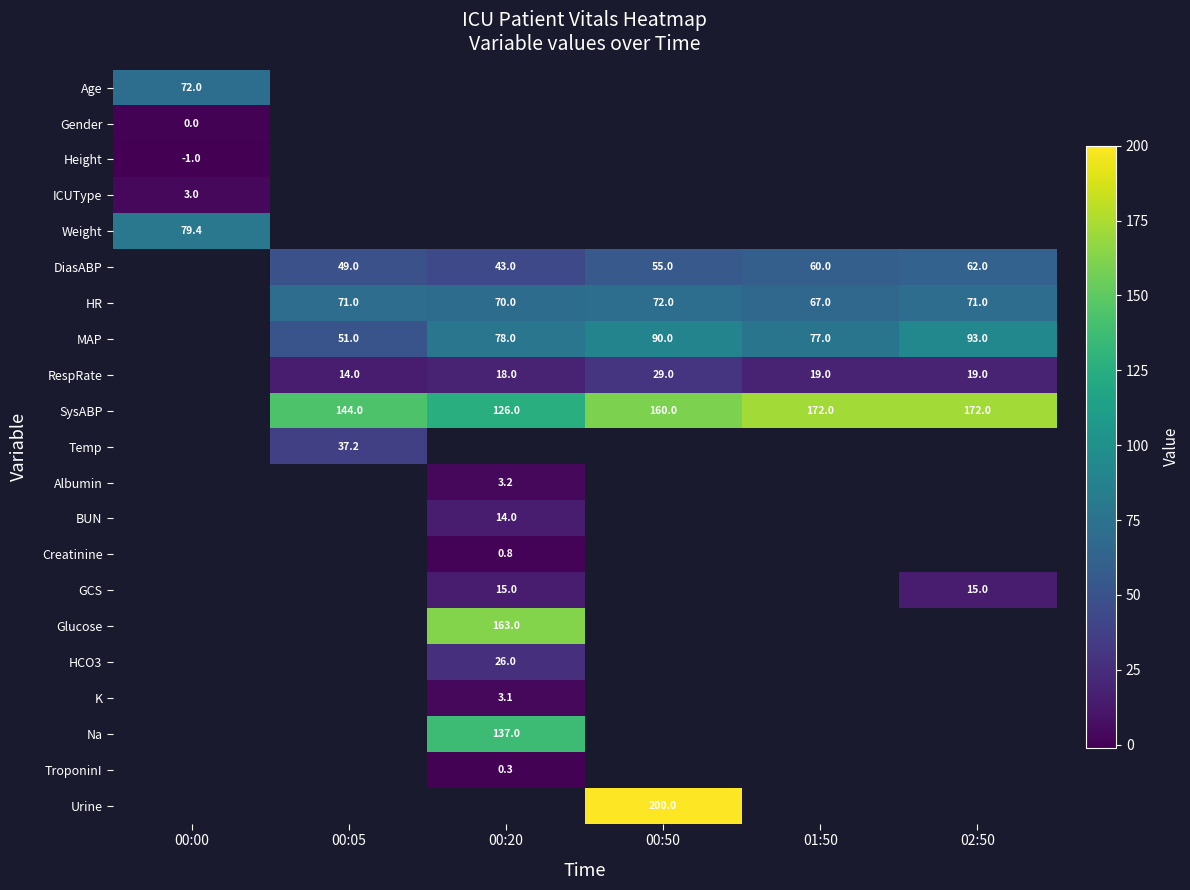

True or false: SysABP has a value of 172.0 at 02:50.

True